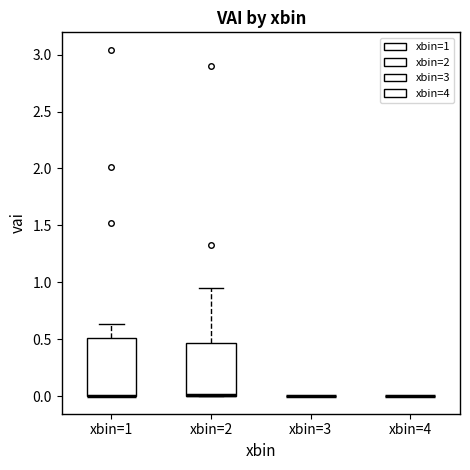

Where is the upper edge of the box for xbin=1 on the y-axis? The values are not printed on the chart, so give them approximately, as read against the axis.

0.50